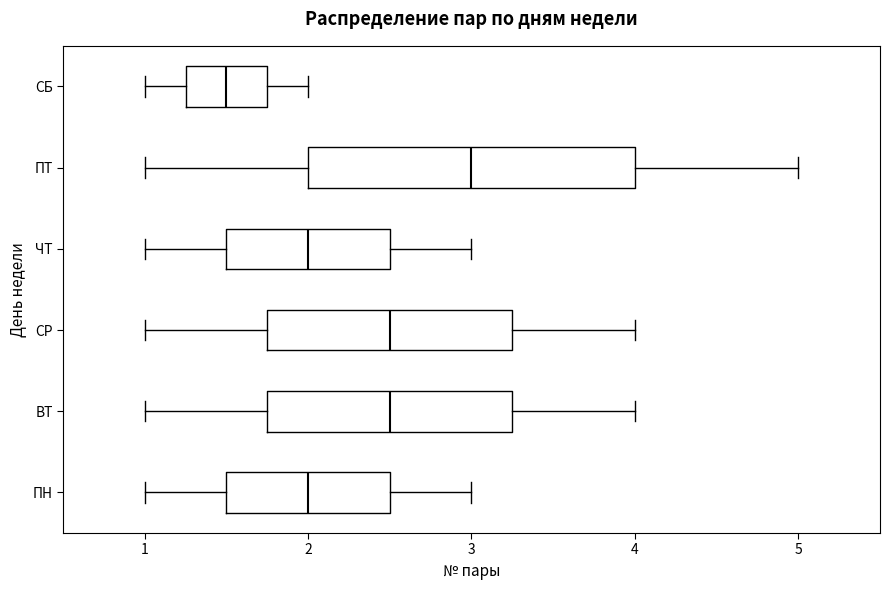

Where does the right whisker of the box for СР end on the x-axis? The values are not printed on the chart, so give them approximately, as read against the axis.

4.0